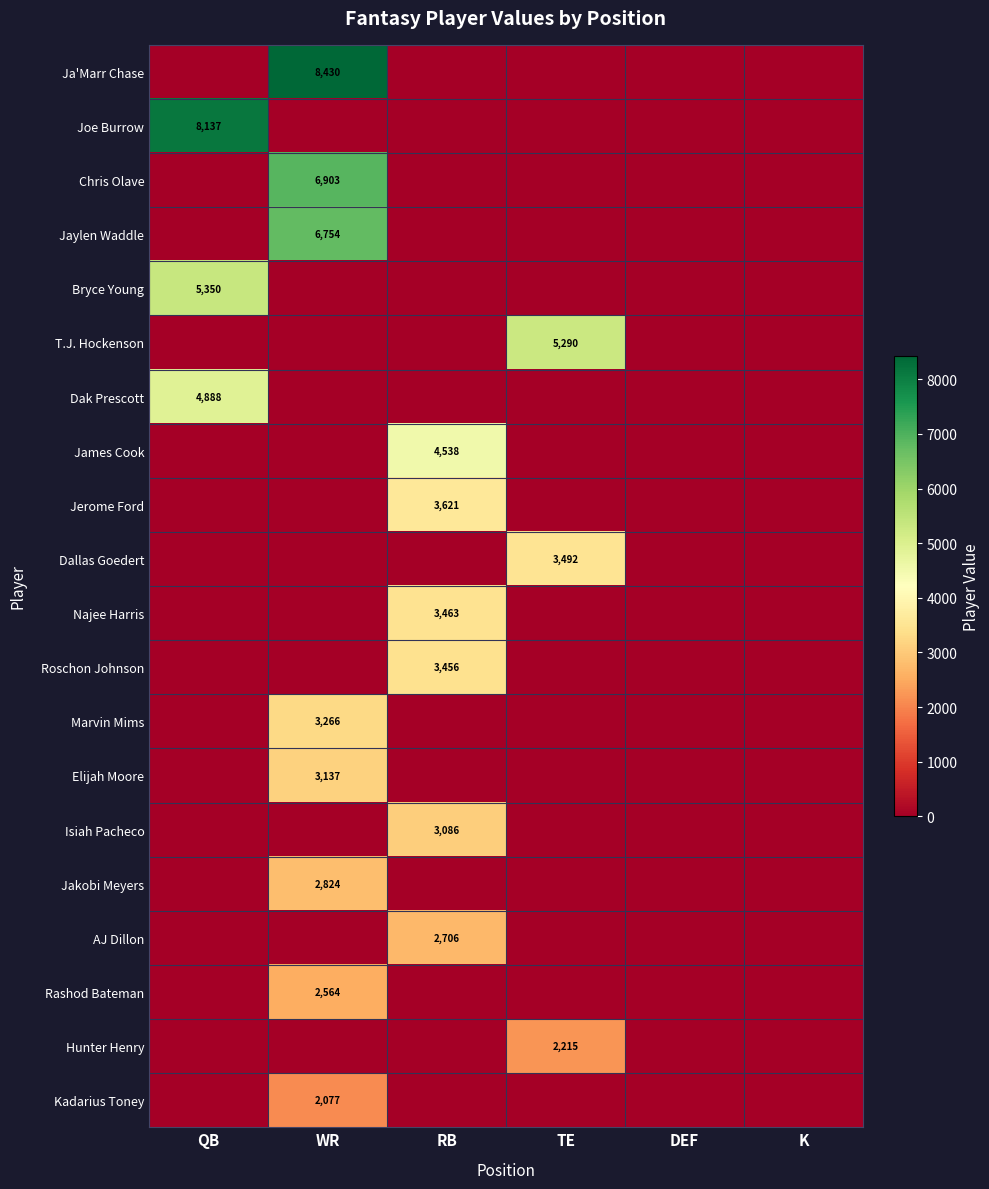

Is it true that Joe Burrow equals 8137 at QB?

True